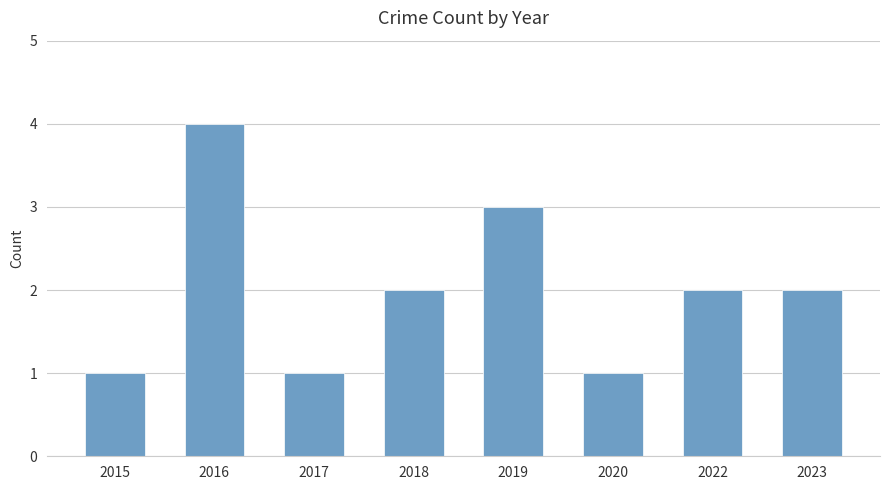

The value at 2016 is 7. True or false?

False